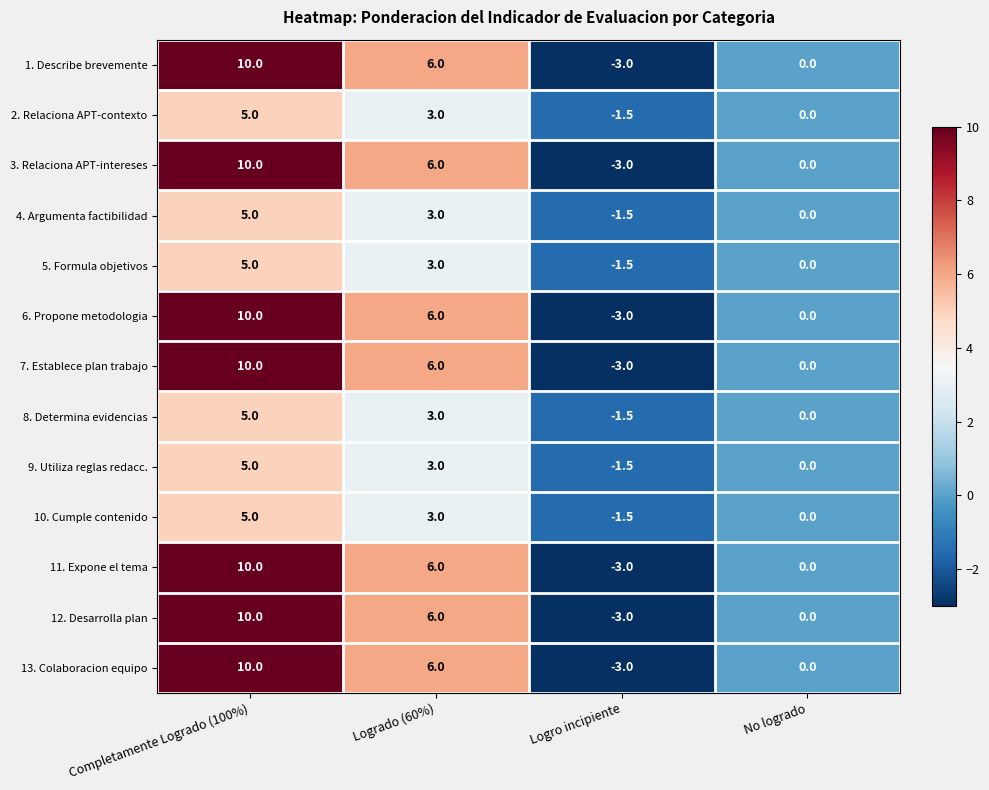

What is the difference between the highest and lowest values at Logro incipiente?

1.5